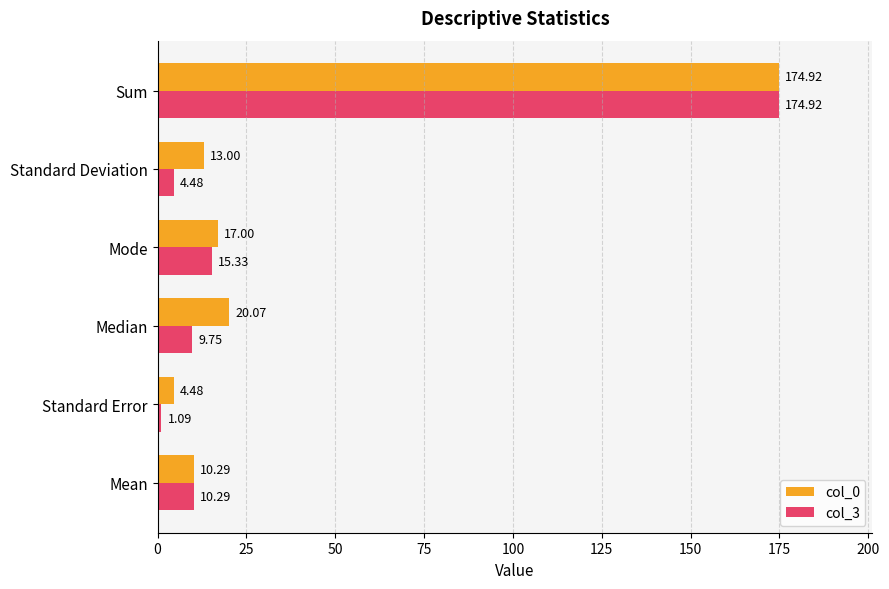

At which category is the sum across all series the highest?

Sum